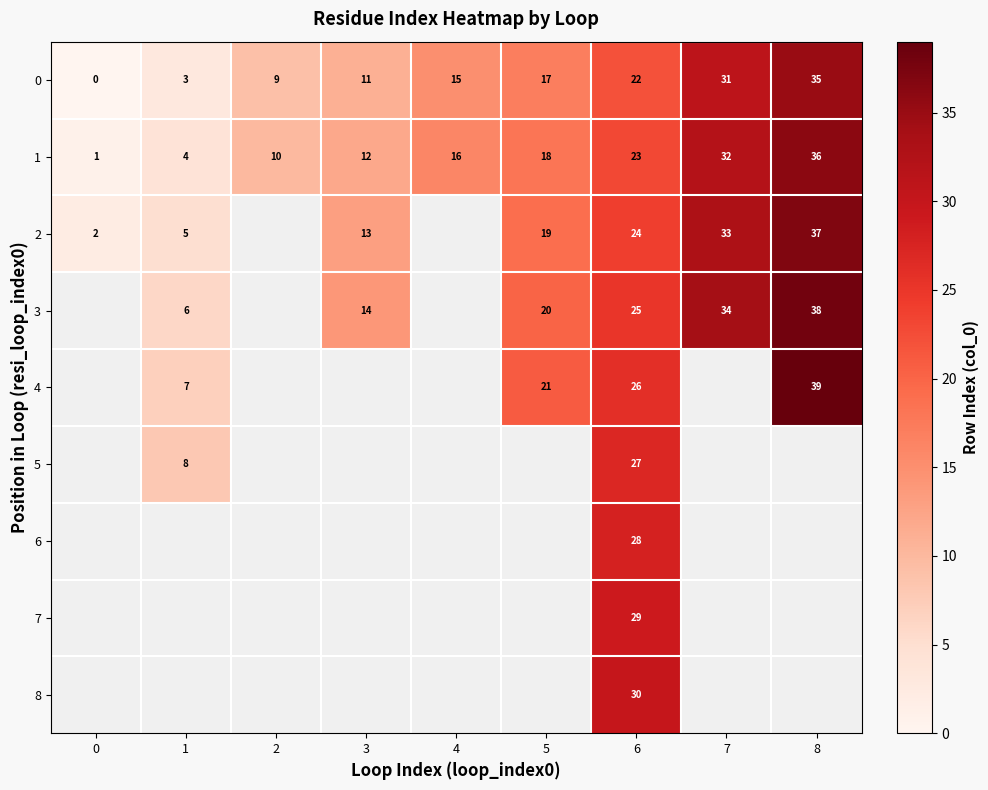

Between 4 and 3, which is larger?

4